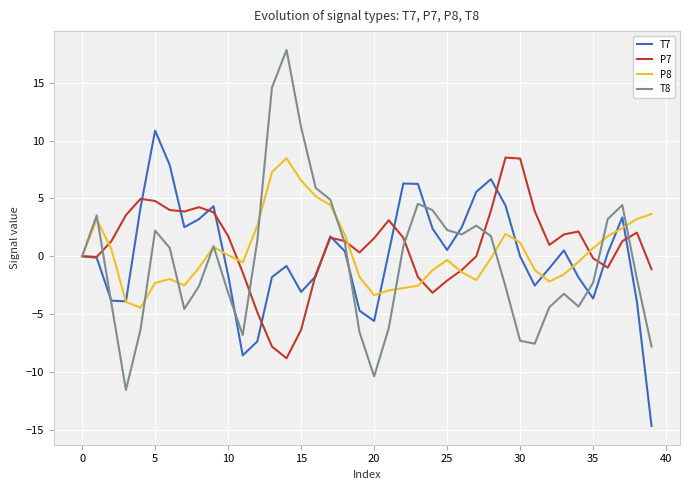

What is the minimum value shown in the chart?

-14.7